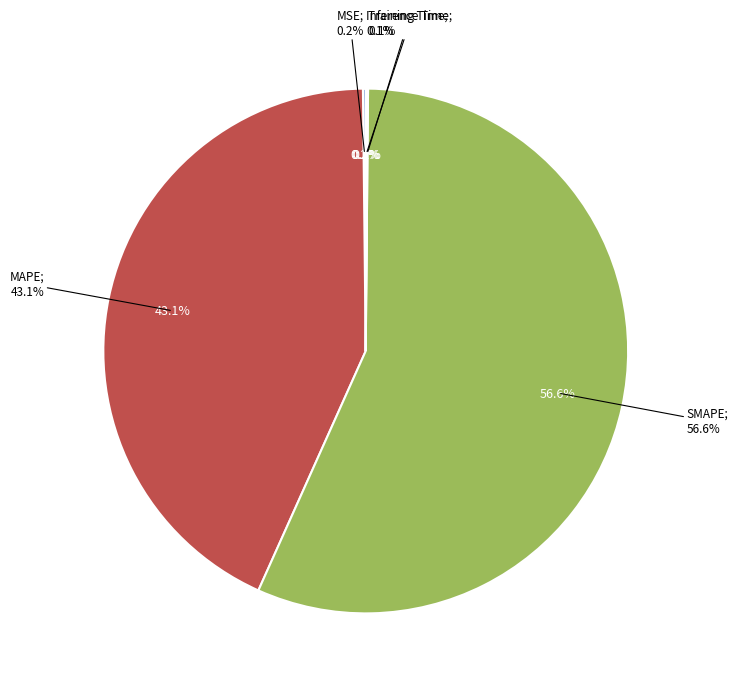

Combined, what portion of the pie is Inference Time and SMAPE?

56.6%